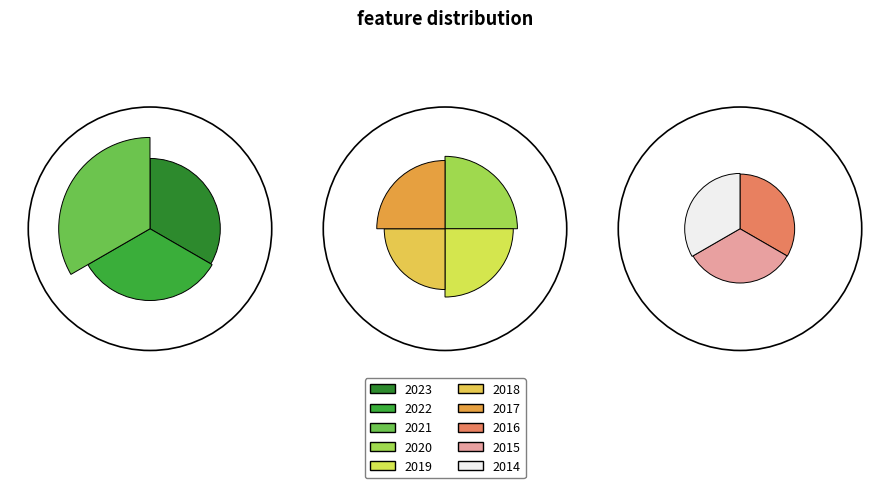

Which category has the smallest portion of the pie?

2015